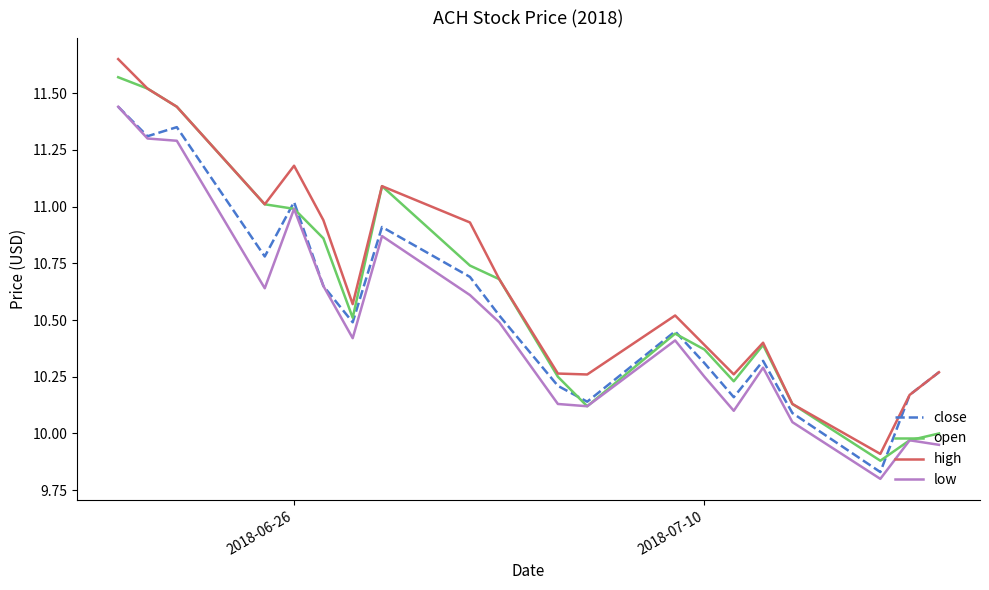

Which series has the largest total across all categories?

high